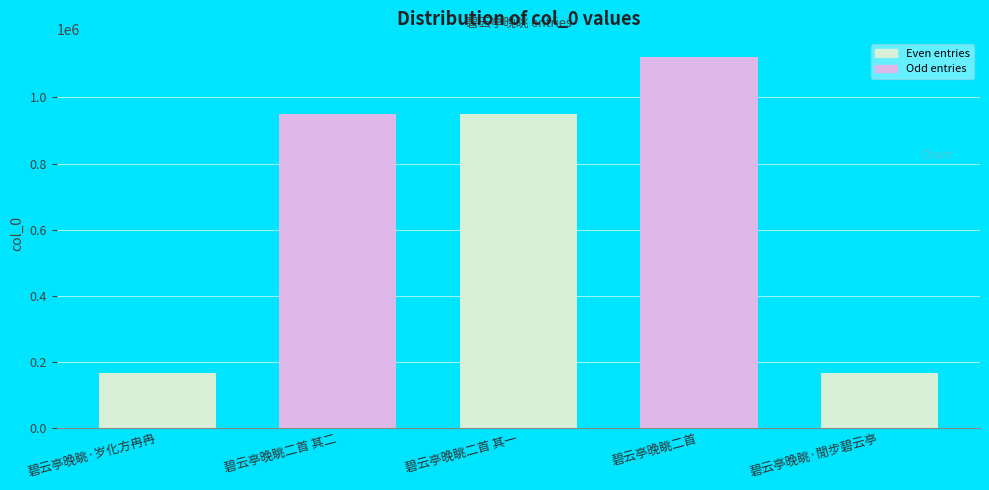

What is the label of the 4th bar from the right?

碧云亭晚眺二首 其二